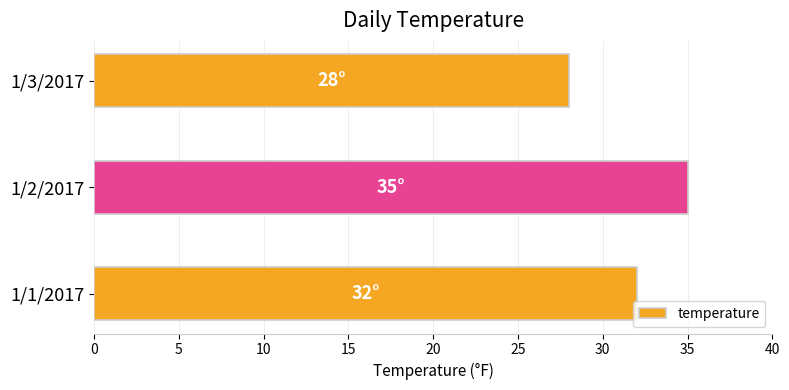

Are the bars grouped side by side (vs. stacked)?

No